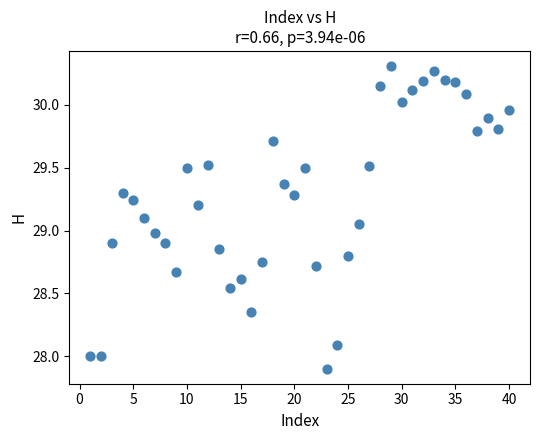

What is the range of X values (max minus min)?

39.0